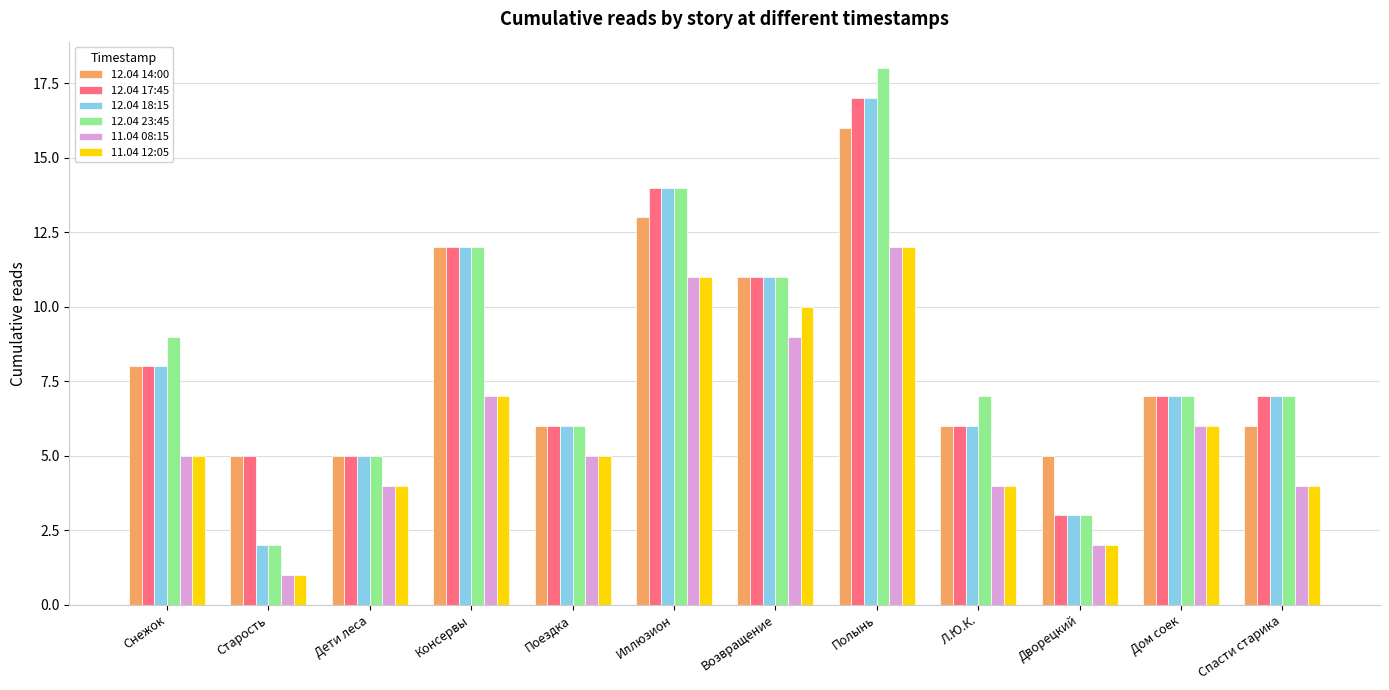

How many categories are shown in the chart?

12